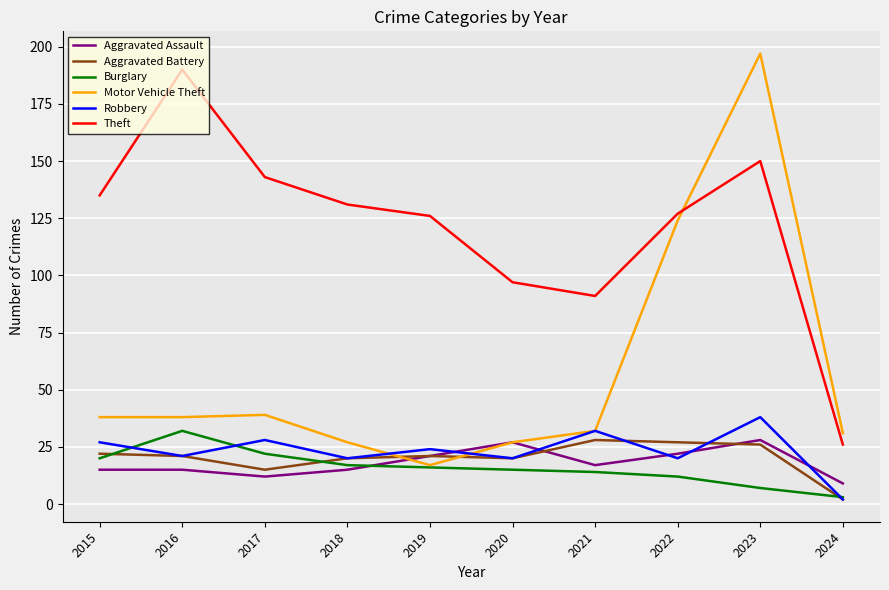

Is it true that Motor Vehicle Theft equals 32 at 2021?

True